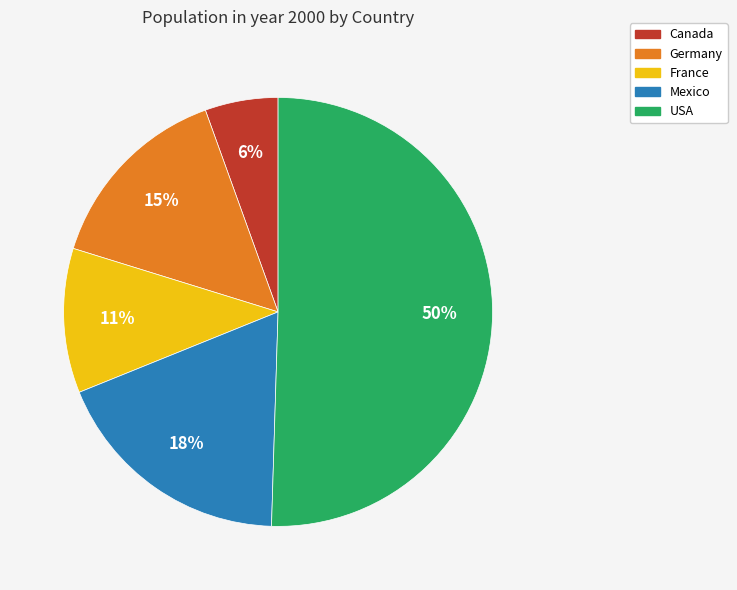

Between France and Germany, which is larger?

Germany